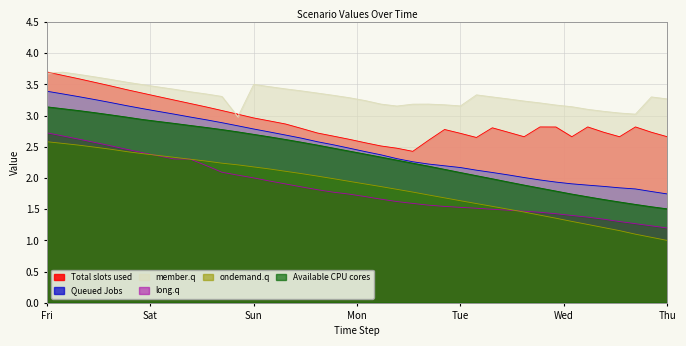

True or false: Scen_13 has a value of 4.2 at 7.

False